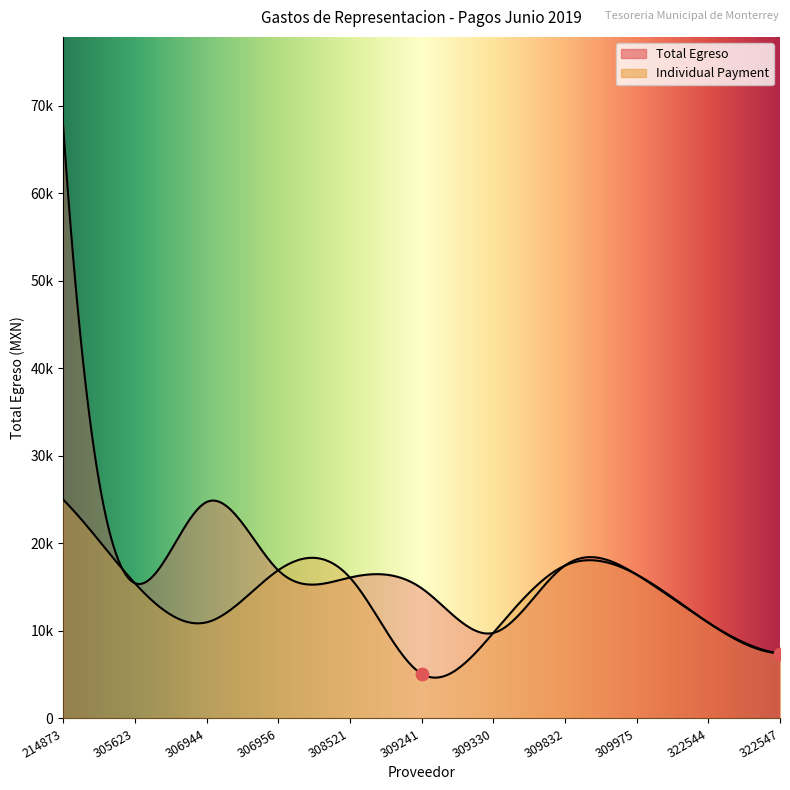

Which series contains the lowest Y value?

Individual Payment